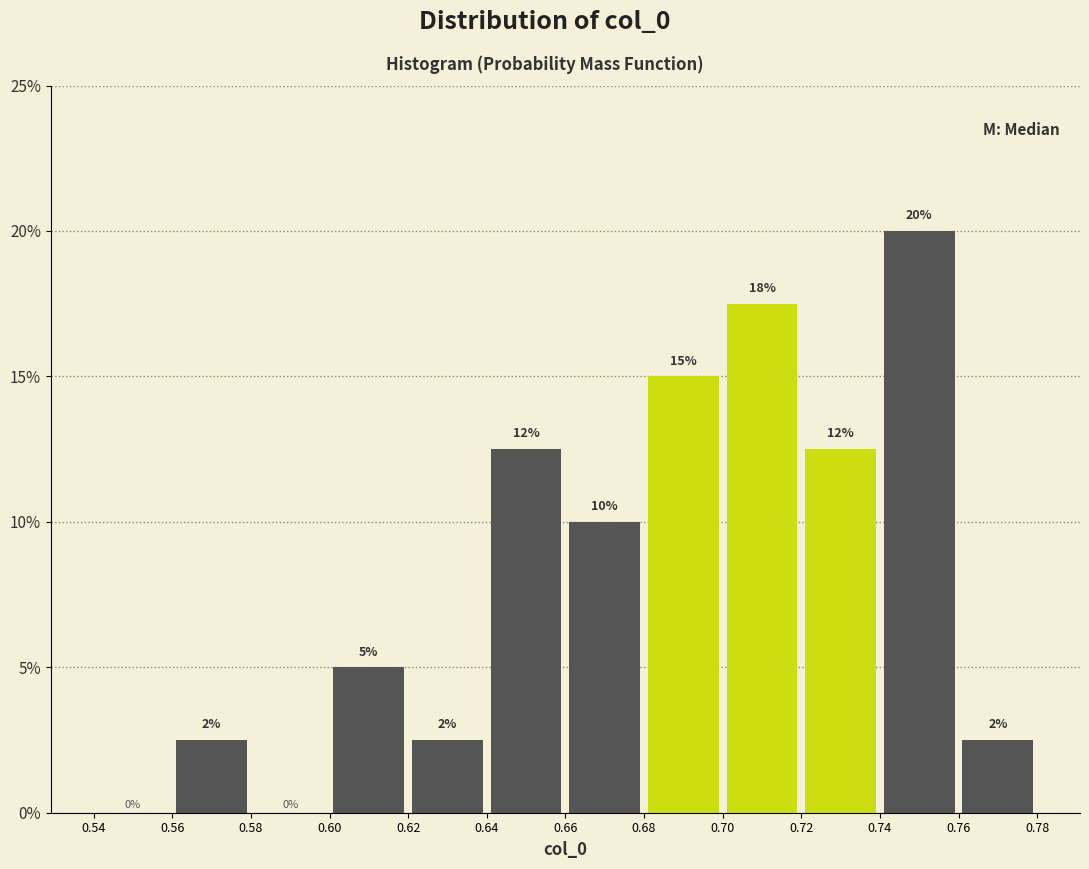

Over which range of the x-axis is the bar tallest?

0.74 to 0.76